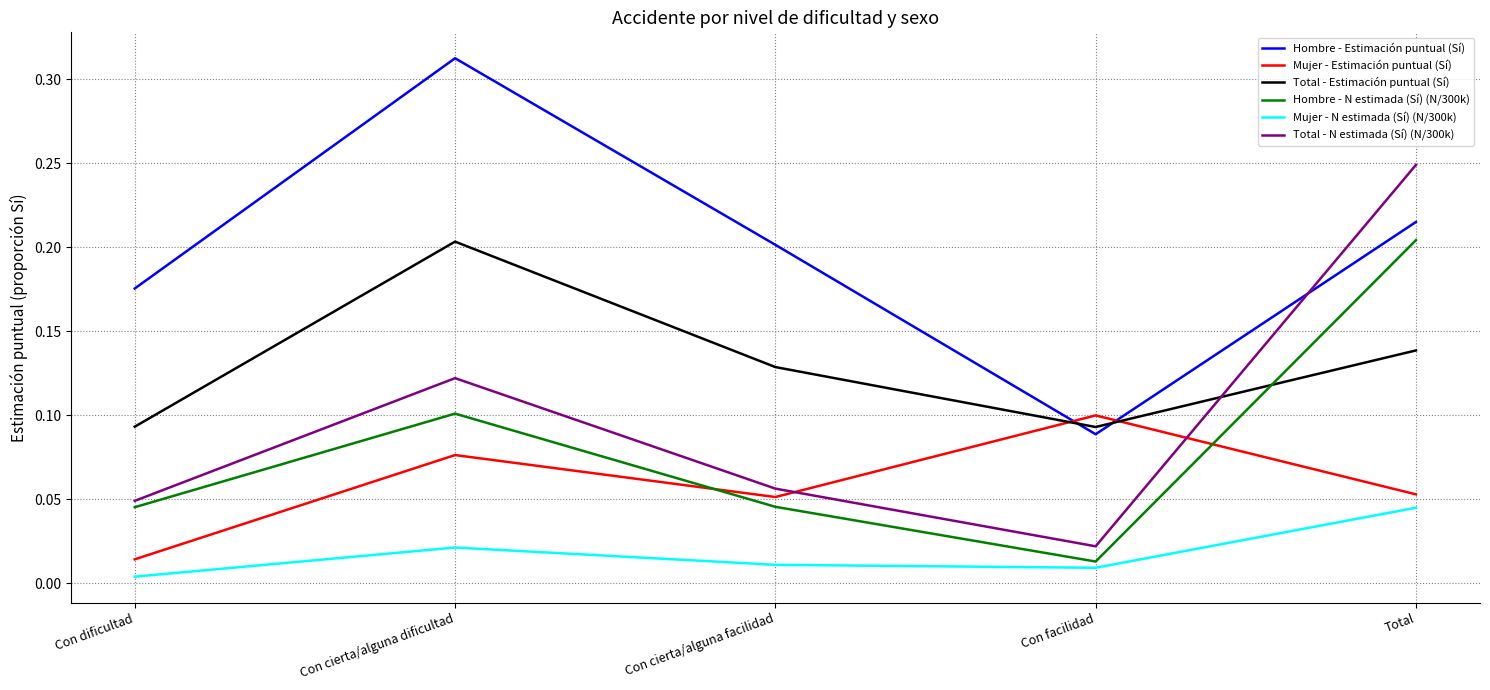

Does the chart have visible grid lines?

Yes